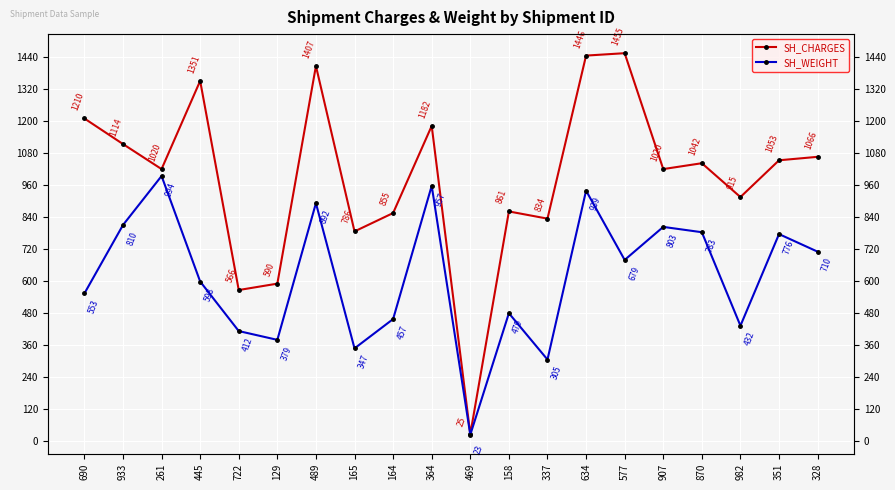

List the series in order of their overall mean, highest first.

SH_CHARGES, SH_WEIGHT